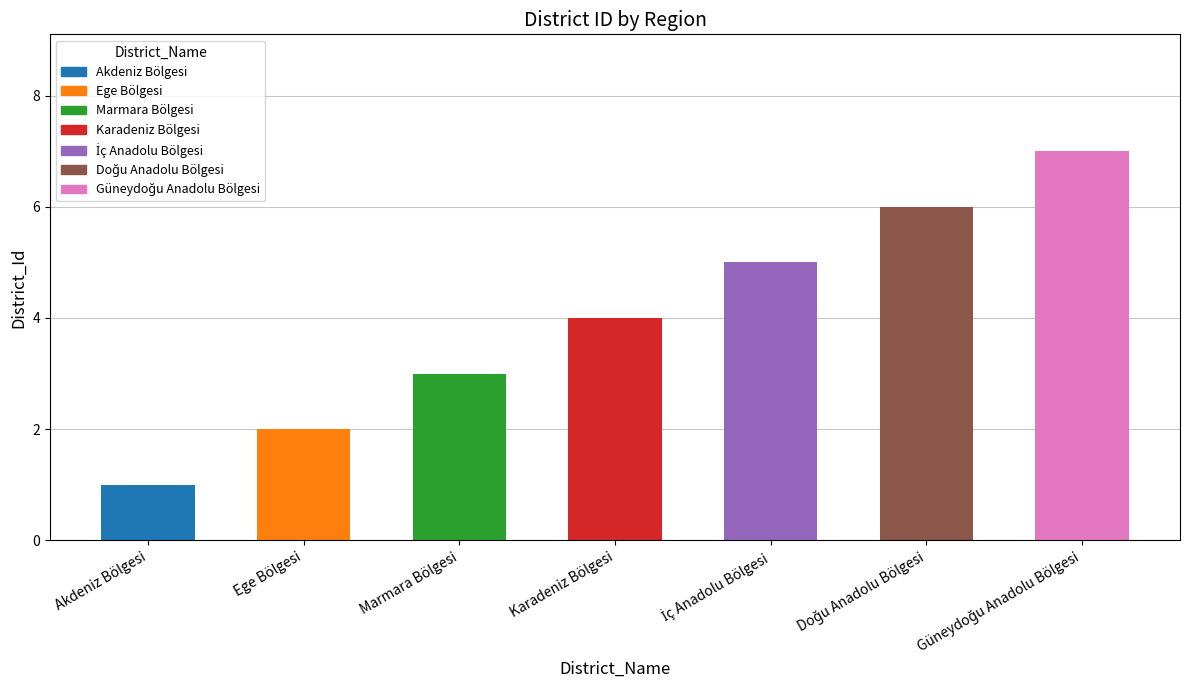

True or false: the data shows 7 at Güneydoğu Anadolu Bölgesi.

True